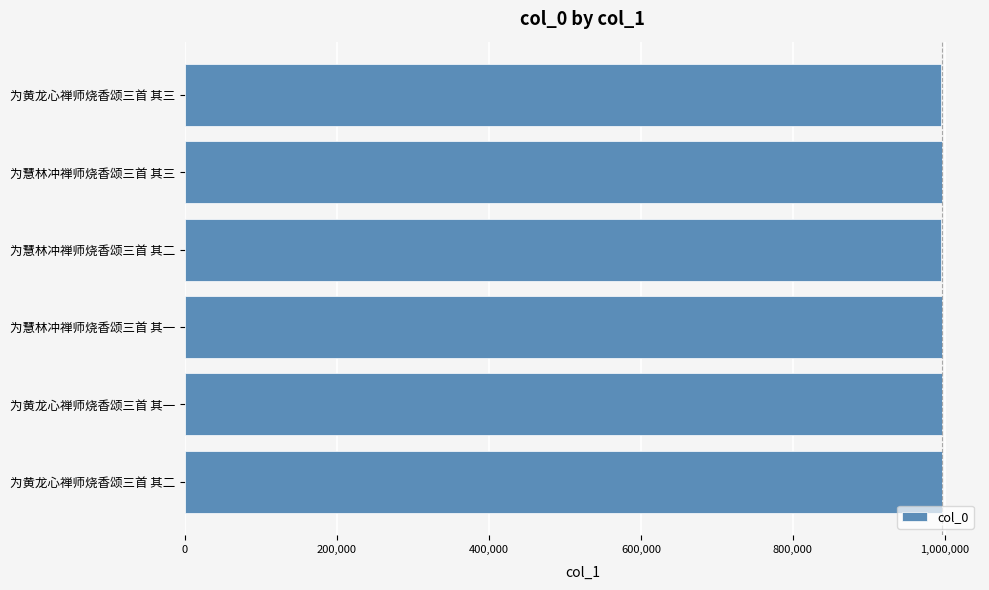

True or false: the data shows 996368 at 为慧林冲禅师烧香颂三首 其三.

True